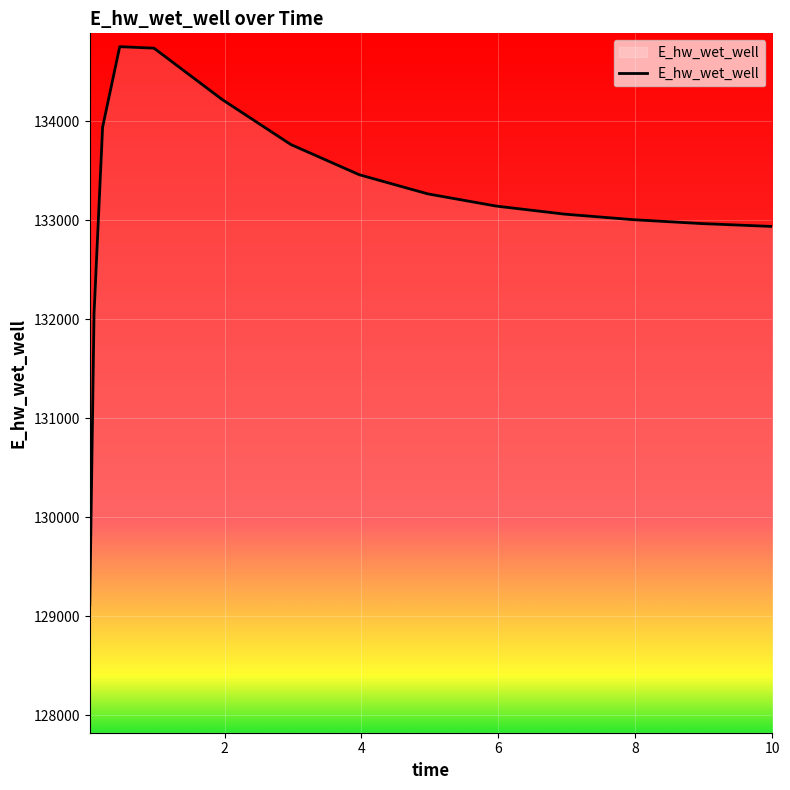

What is the difference between the maximum and minimum values?

5636.5